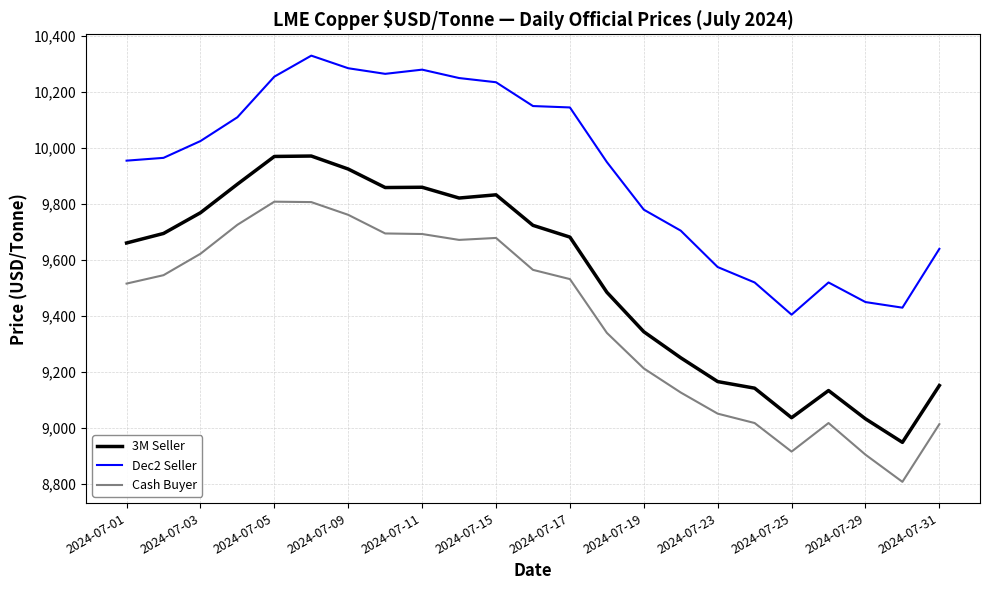

True or false: Dec2 Seller and Cash Buyer cross at least once.

False